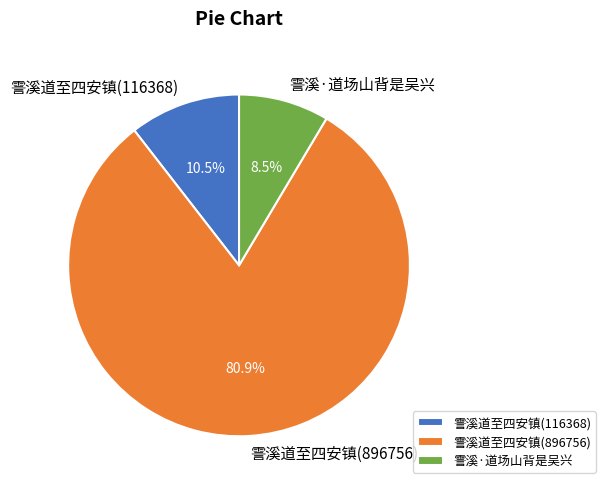

To the nearest percent, what is the combined percentage of 霅溪道至四安镇(116368) and 霅溪·道场山背是吴兴?

19%